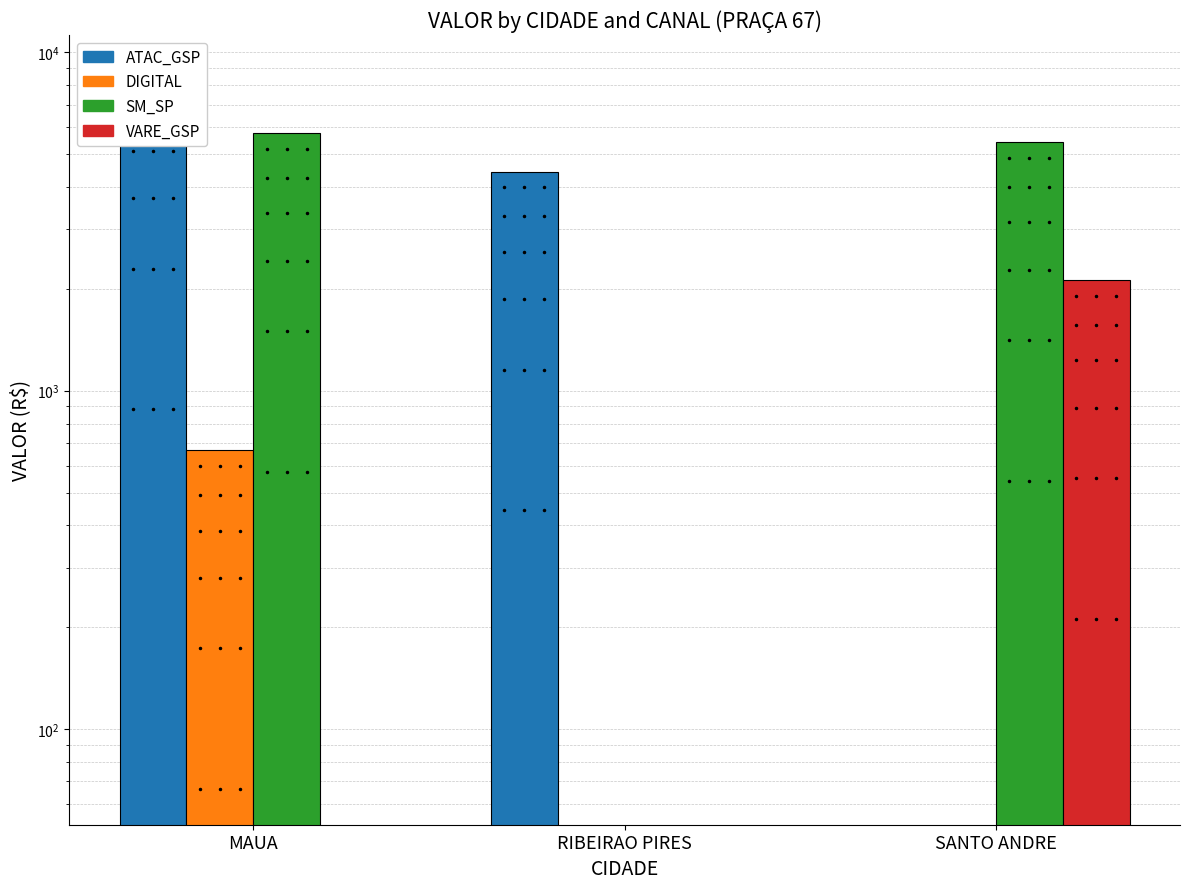

Which category has the highest value in the ATAC_GSP series?

MAUA